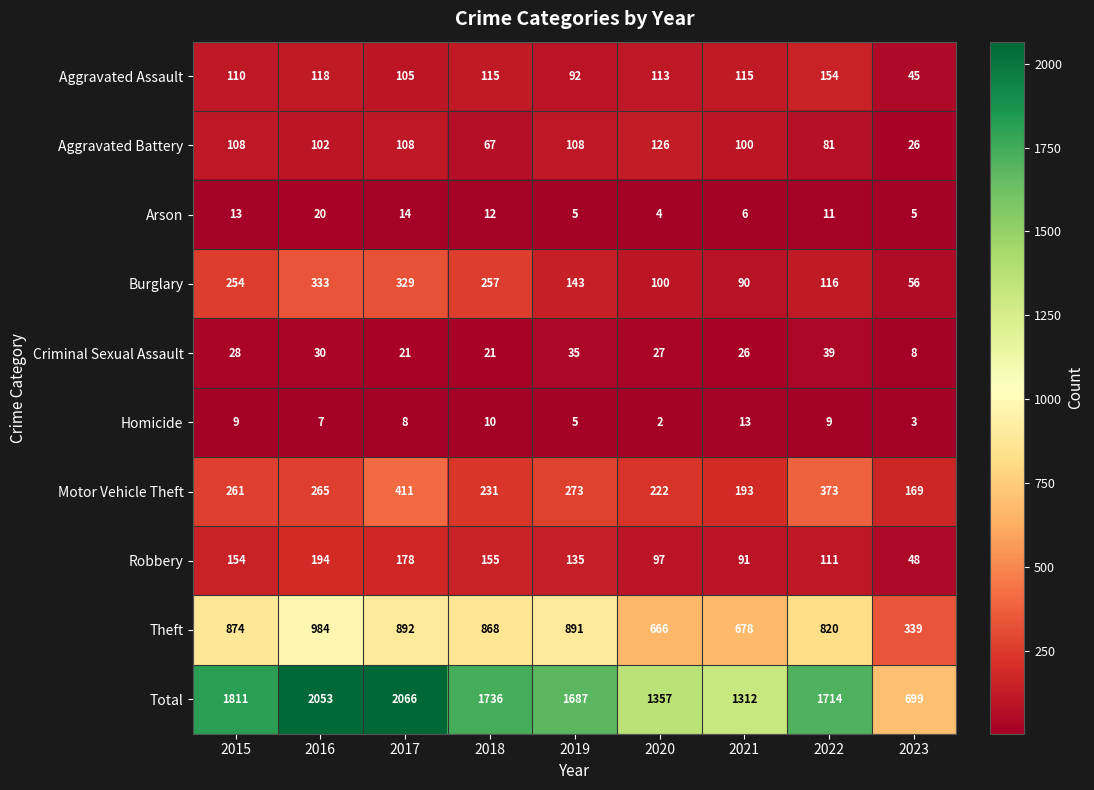

What is the approximate value of Homicide at 2022?

9